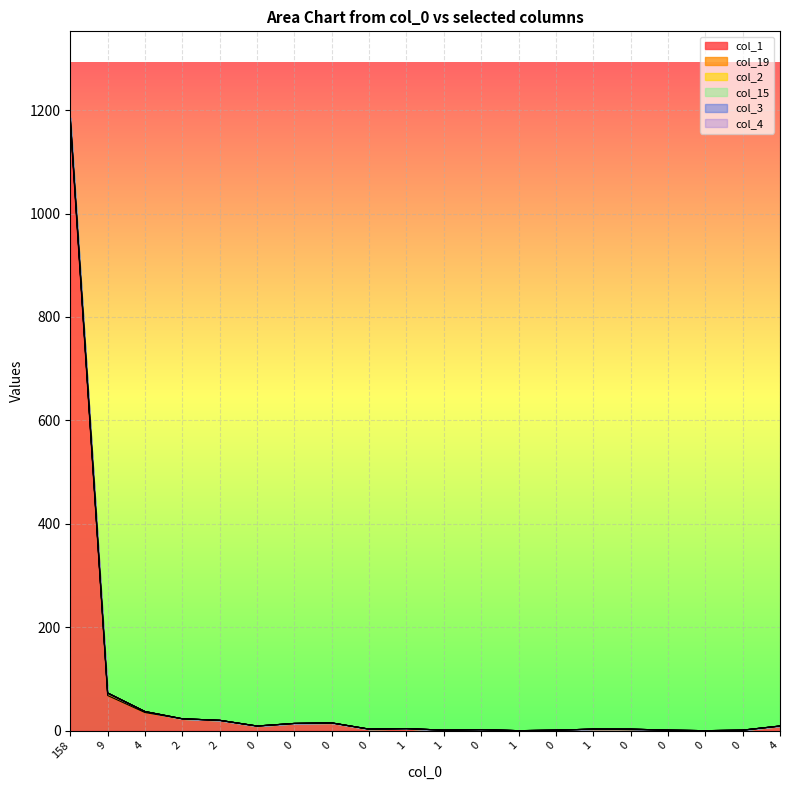

What is the difference between the highest and lowest values at 158?

1176